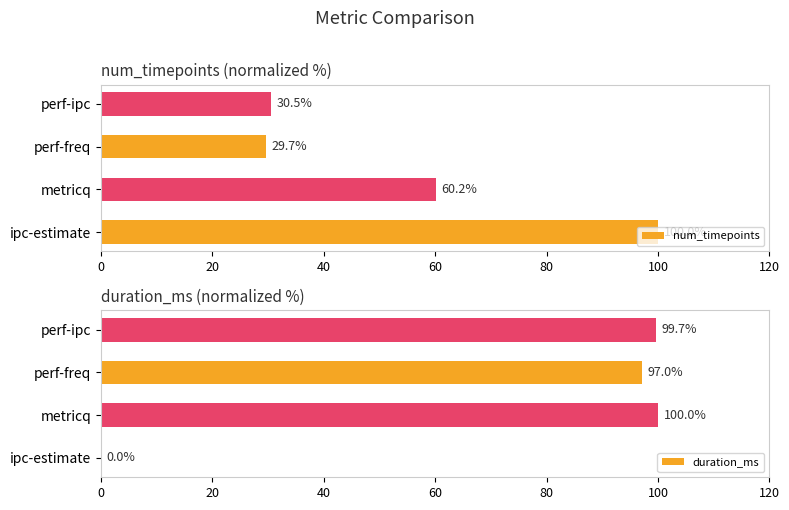

Rank the series by their maximum value, from highest to lowest.

num_timepoints, duration_ms